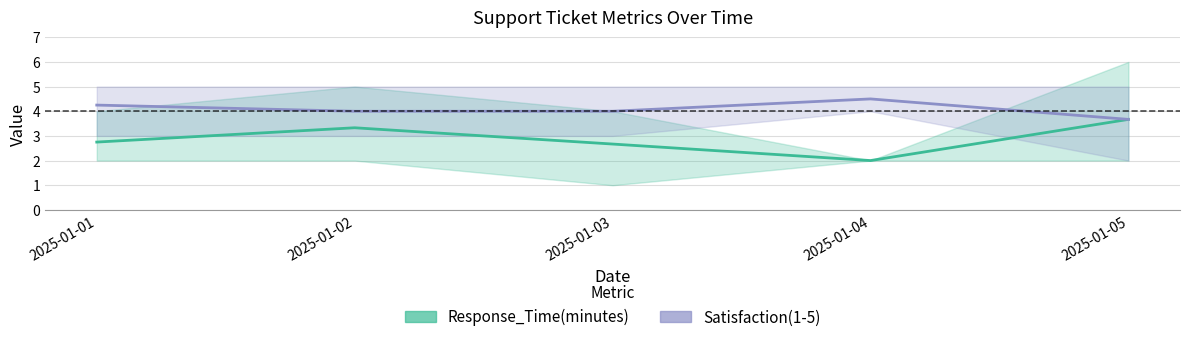

Which series changed the most between 2025-01-01 and 2025-01-05?

Response_Time(minutes)